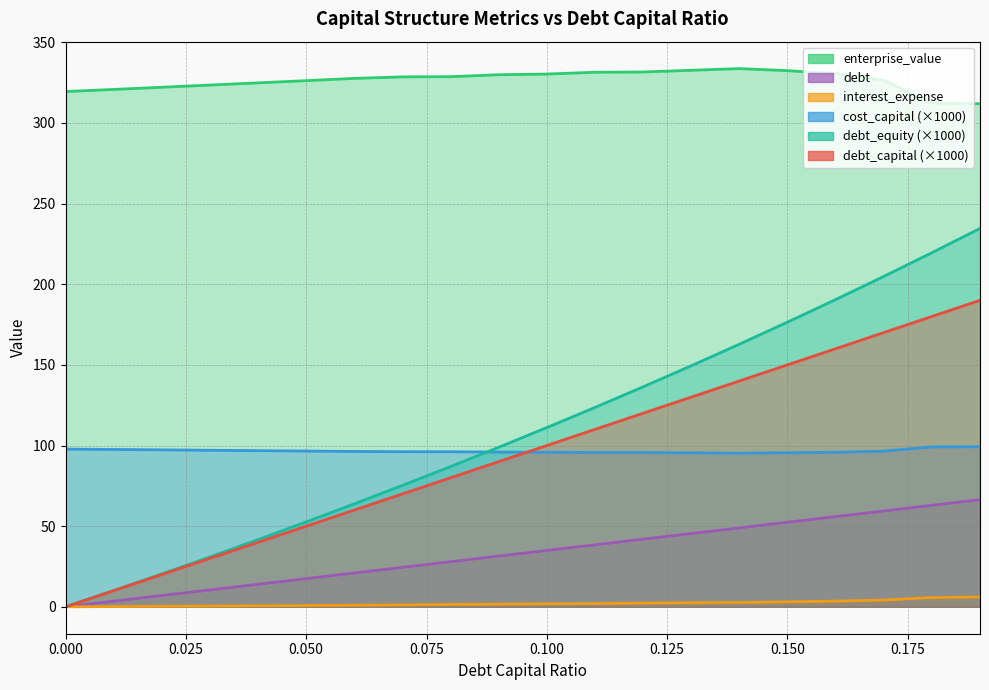

Which has a higher value, 0.15 or 0.06?

0.15